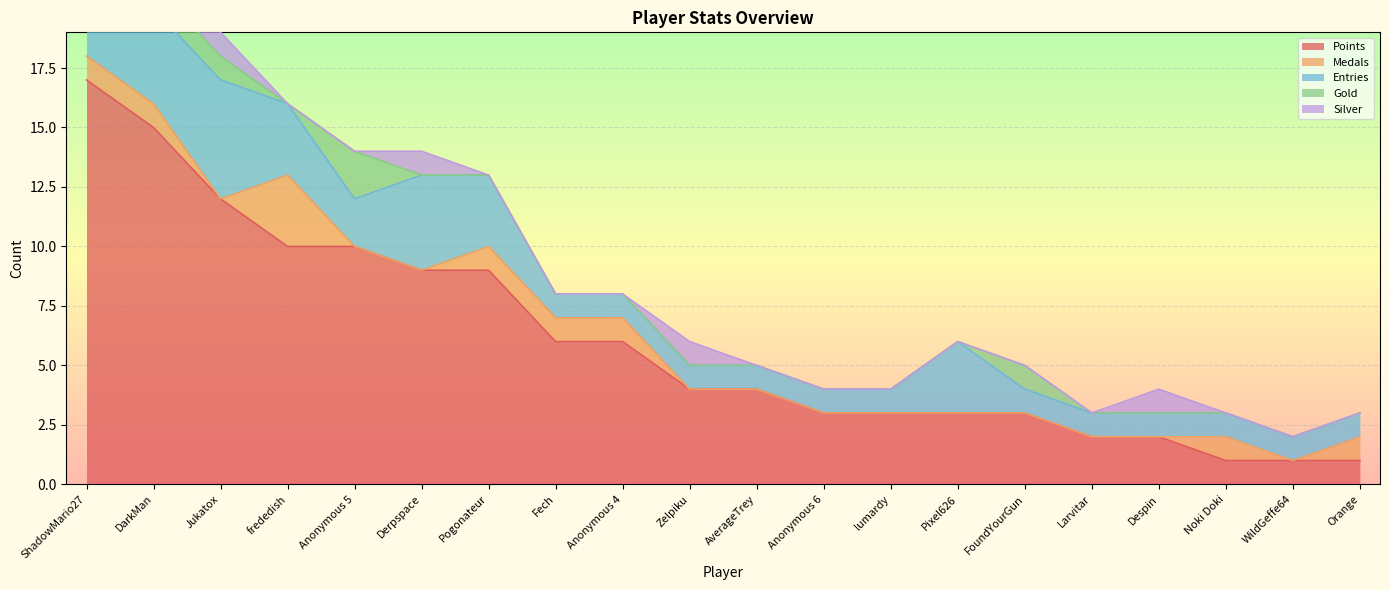

Count the number of categories in the chart.

20